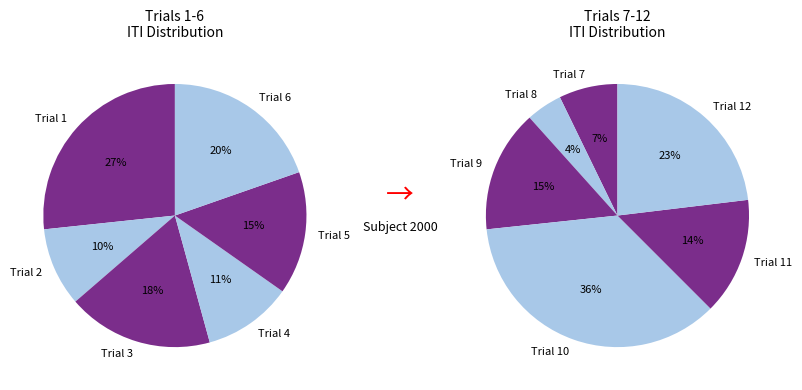

Count the number of slices in the pie.

12